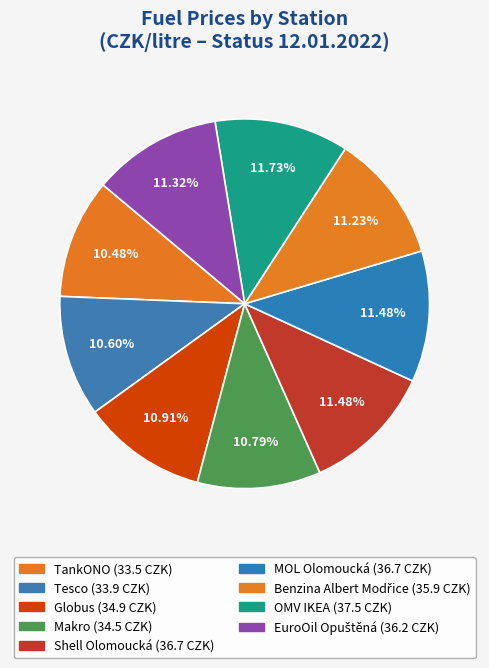

How many segments does this pie chart have?

9